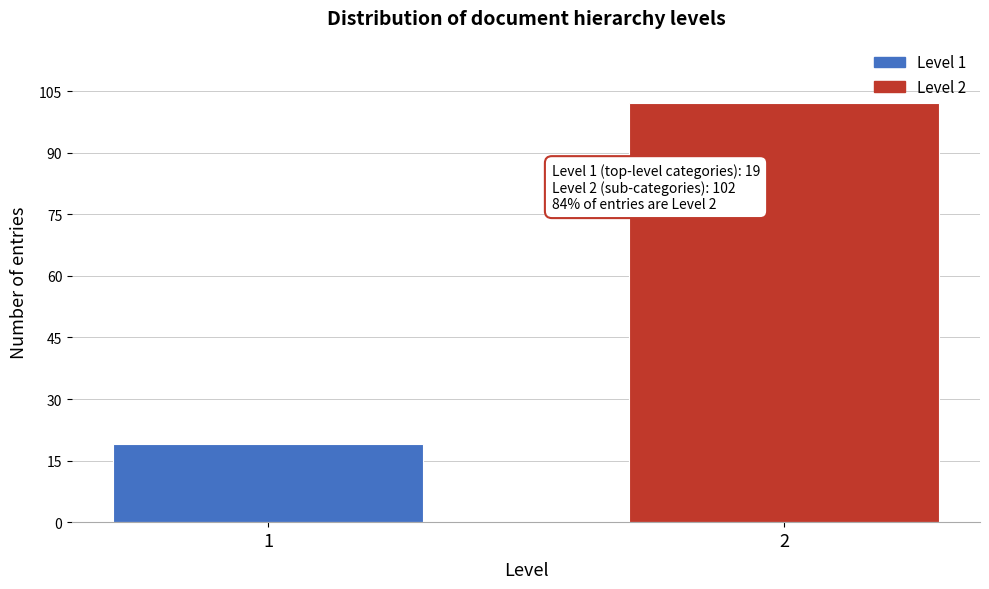

Reading left to right, transcribe all the data shown in this chart.

1=19	2=102